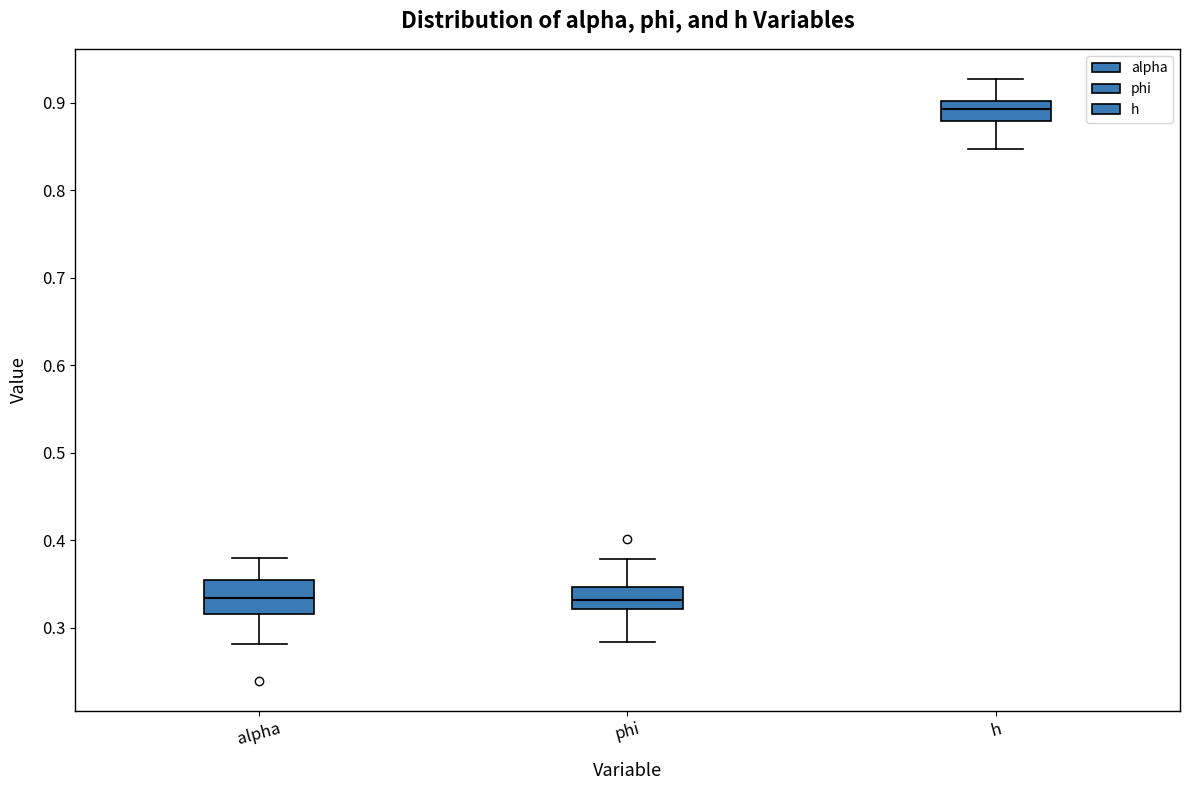

Which box is the tallest, from its lower edge to its upper edge?

alpha